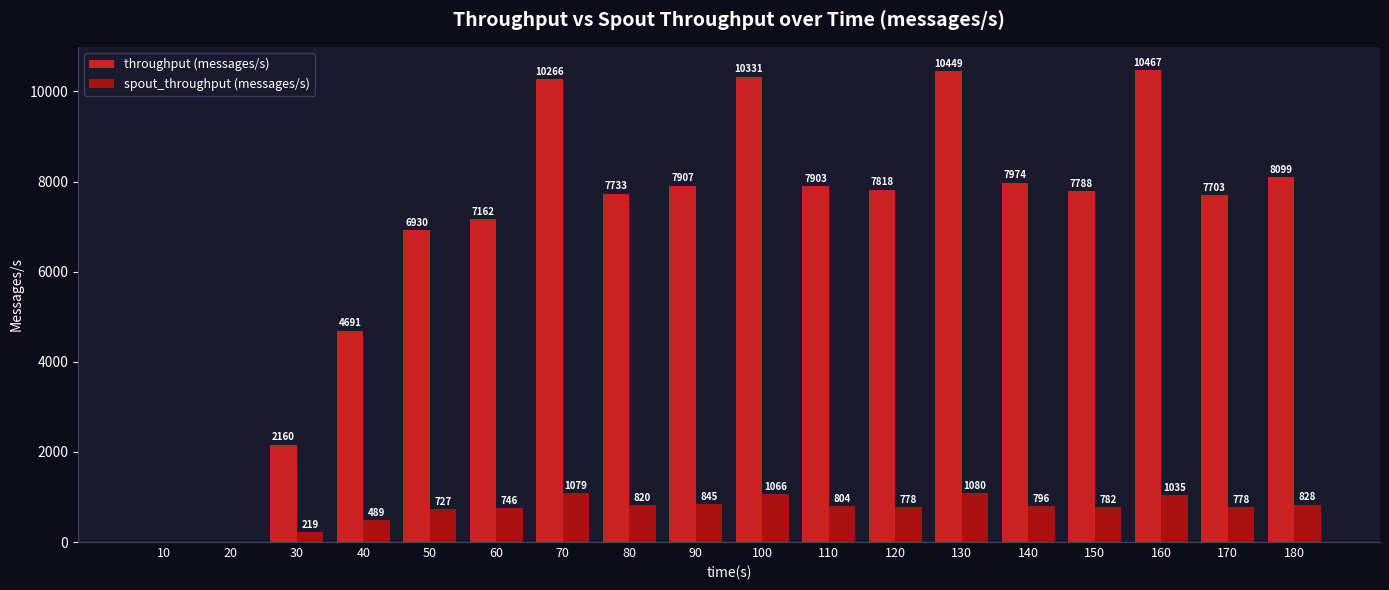

How many data points does each series have?

18